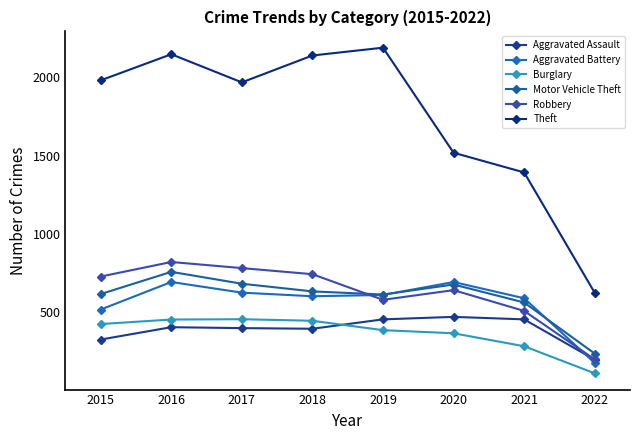

At which label is Aggravated Assault closest to 331?

2015